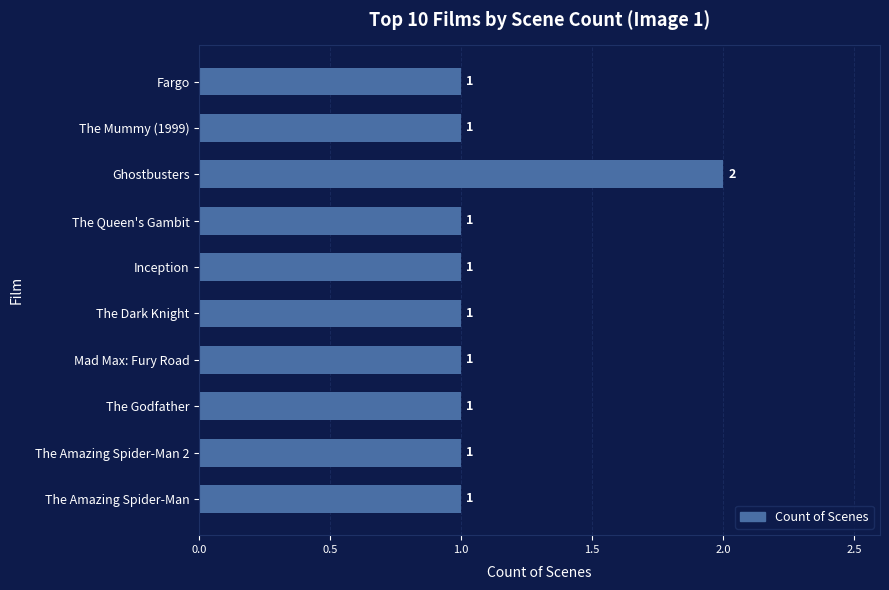

What is the ratio of the value at The Amazing Spider-Man 2 to the value at The Godfather?

1.0